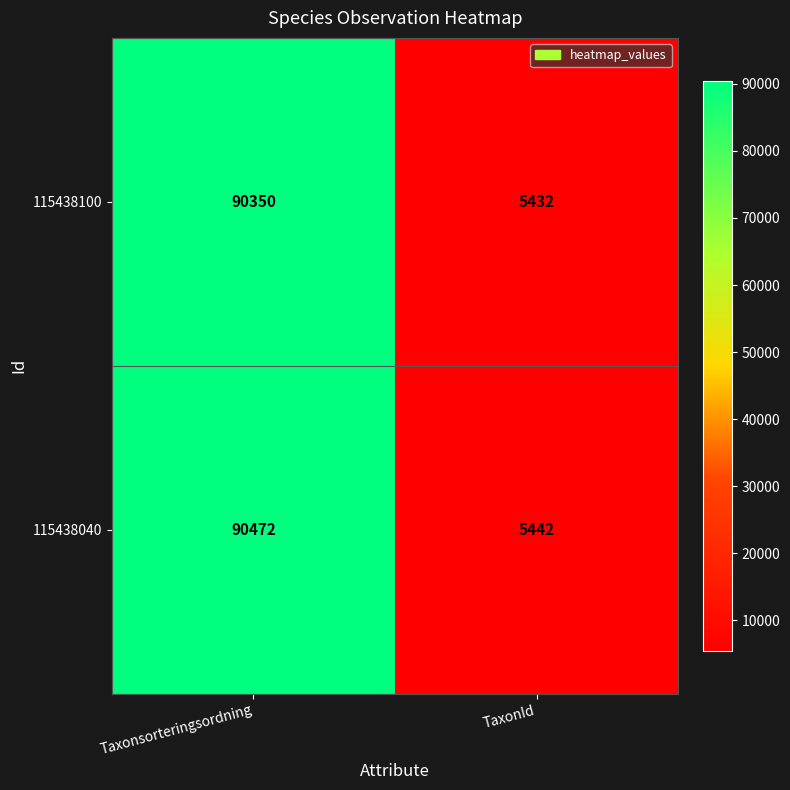

What is the greatest value displayed?

90472